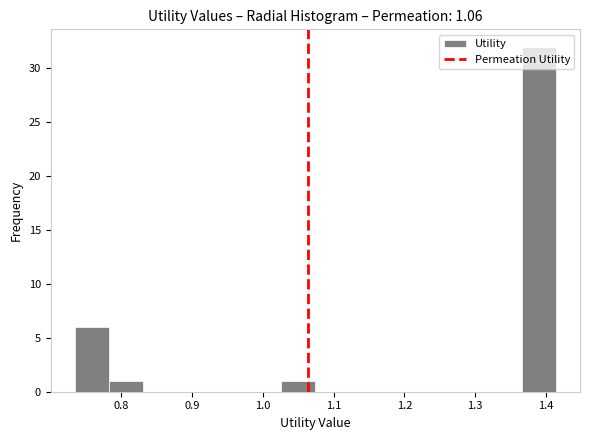

Reading left to right, list every bar in this chart as the range it spans on the x-axis followed by its height. Neither the bar edges nor the heights are printed on the chart, so give them approximately, as read against the axes.

0.73 to 0.78: 6
0.78 to 0.83: 1
0.83 to 0.88: 0
0.88 to 0.93: 0
0.93 to 0.98: 0
0.98 to 1.03: 0
1.03 to 1.07: 1
1.07 to 1.12: 0
1.12 to 1.17: 0
1.17 to 1.22: 0
1.22 to 1.27: 0
1.27 to 1.32: 0
1.32 to 1.37: 0
1.37 to 1.41: 32